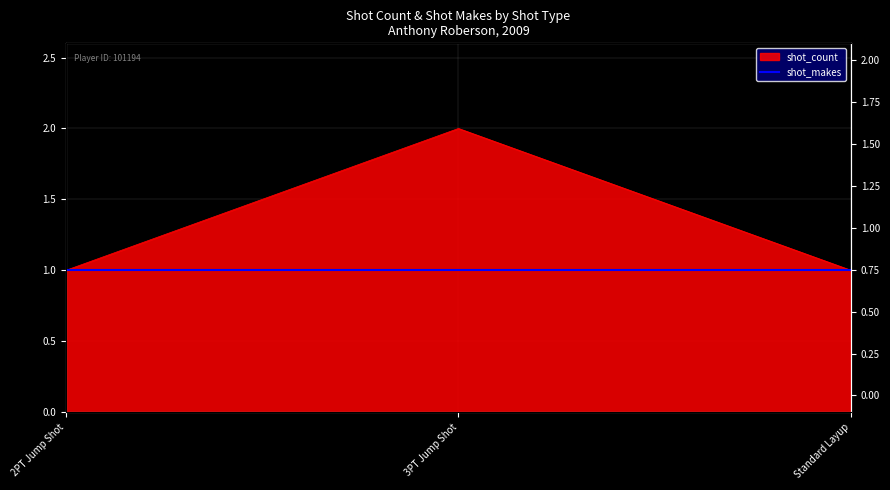

What is the sum of the values at Standard Layup and 2PT Jump Shot?

2